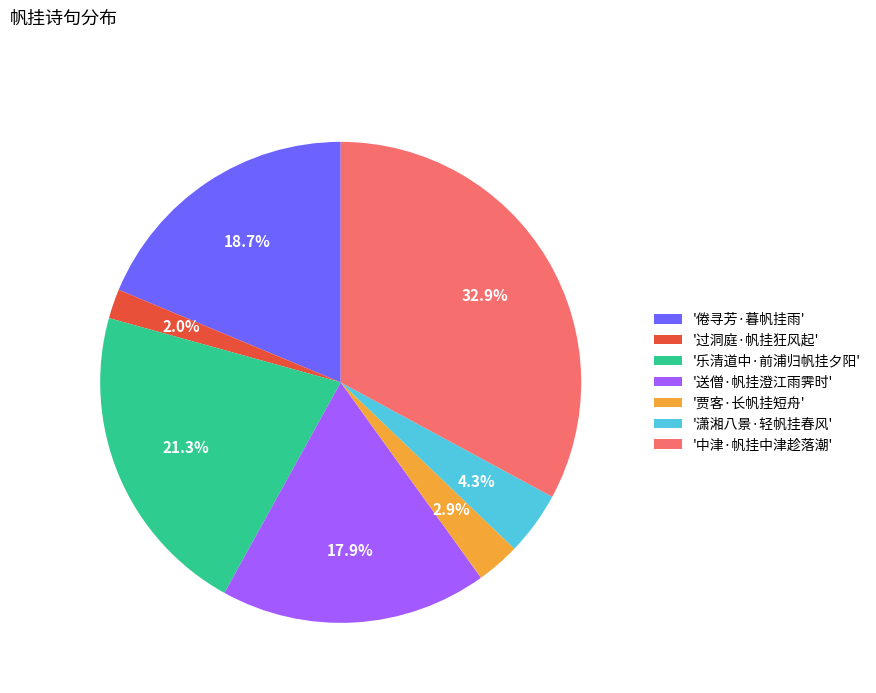

Is there a majority slice in this chart?

No